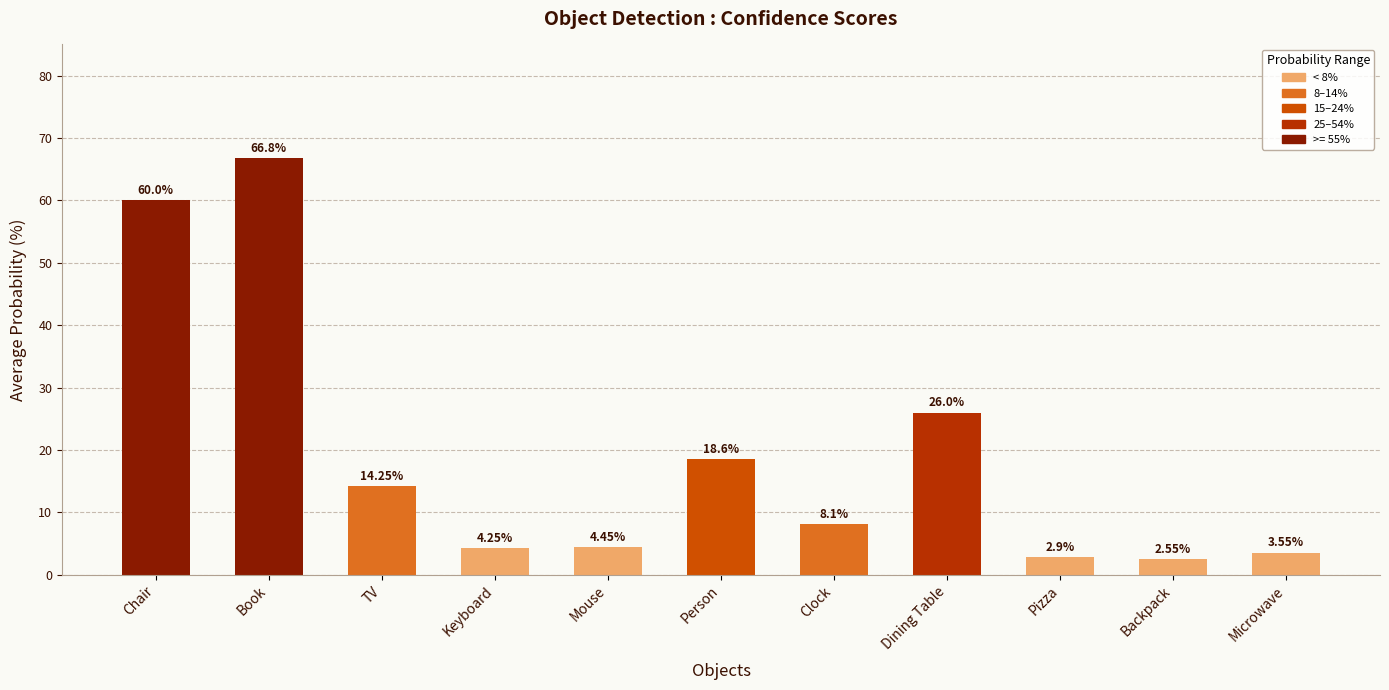

Rank the categories by value from highest to lowest.

Book, Chair, Dining Table, Person, TV, Clock, Mouse, Keyboard, Microwave, Pizza, Backpack